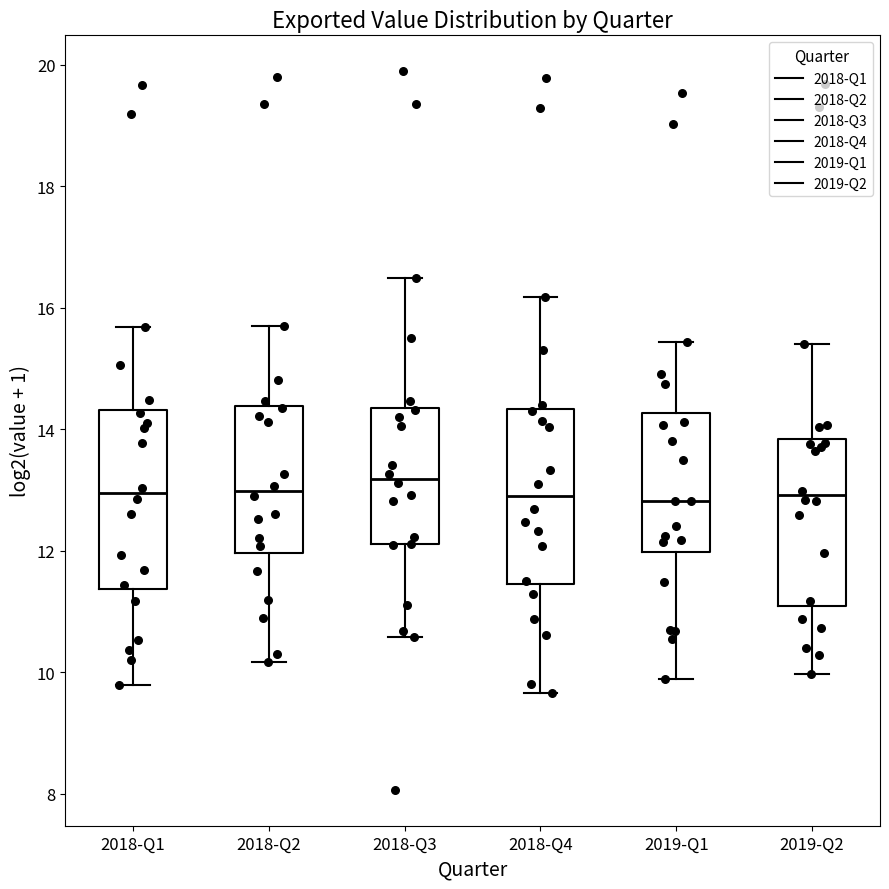

Reading left to right, transcribe this box plot: for each box, give where its median line is, the range the box spans, and where its two whiskers end, as read against the y-axis. The values are not printed on the chart, so give them approximately, as read against the axis.

2018-Q1: median 13.0, box 11.4 to 14.4, whiskers 9.8 to 15.6
2018-Q2: median 13.0, box 12.0 to 14.4, whiskers 10.2 to 15.8
2018-Q3: median 13.2, box 12.2 to 14.4, whiskers 10.6 to 16.4
2018-Q4: median 12.8, box 11.4 to 14.4, whiskers 9.6 to 16.2
2019-Q1: median 12.8, box 12.0 to 14.2, whiskers 9.8 to 15.4
2019-Q2: median 13.0, box 11.0 to 13.8, whiskers 10.0 to 15.4